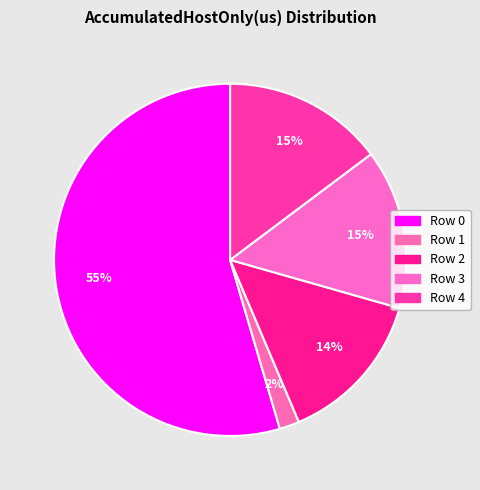

Is the sum of Row 2 and Row 1 greater than half?

No